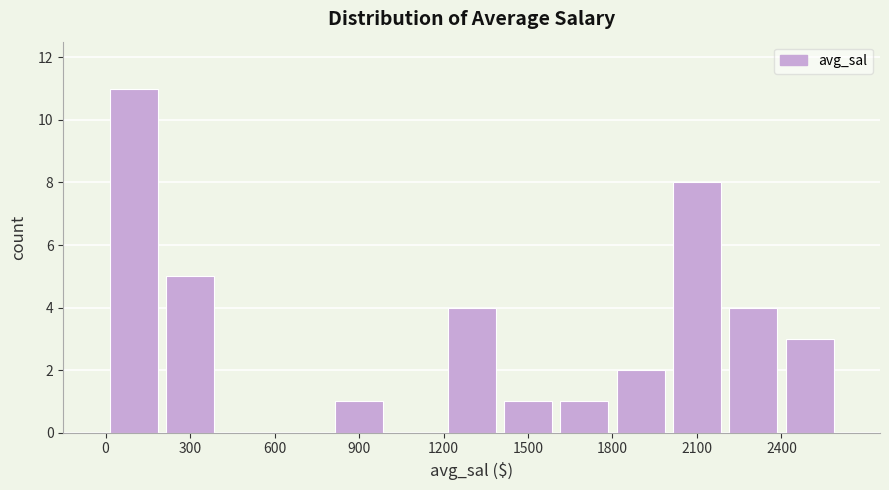

Reading left to right, list every bar in this chart as the range it spans on the x-axis followed by its height. The values are not printed on the chart, so give them approximately, as read against the axis.

0 to 200: 11
200 to 400: 5
400 to 600: 0
600 to 800: 0
800 to 1000: 1
1000 to 1200: 0
1200 to 1400: 4
1400 to 1600: 1
1600 to 1800: 1
1800 to 2000: 2
2000 to 2200: 8
2200 to 2400: 4
2400 to 2600: 3